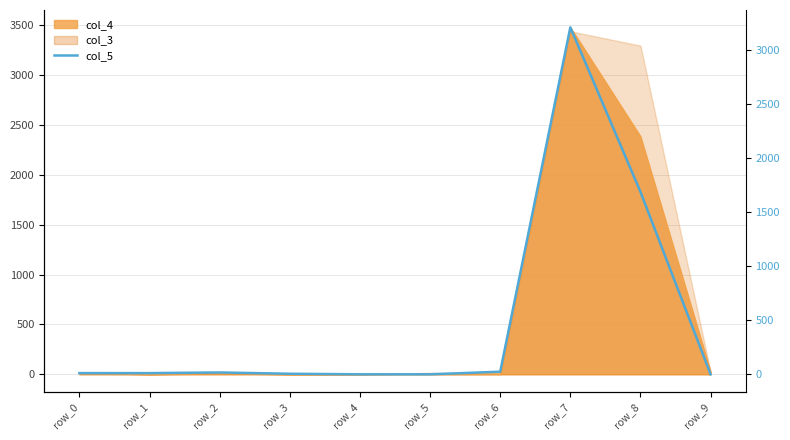

True or false: there are more than 2 points higher than both neighbors.

False